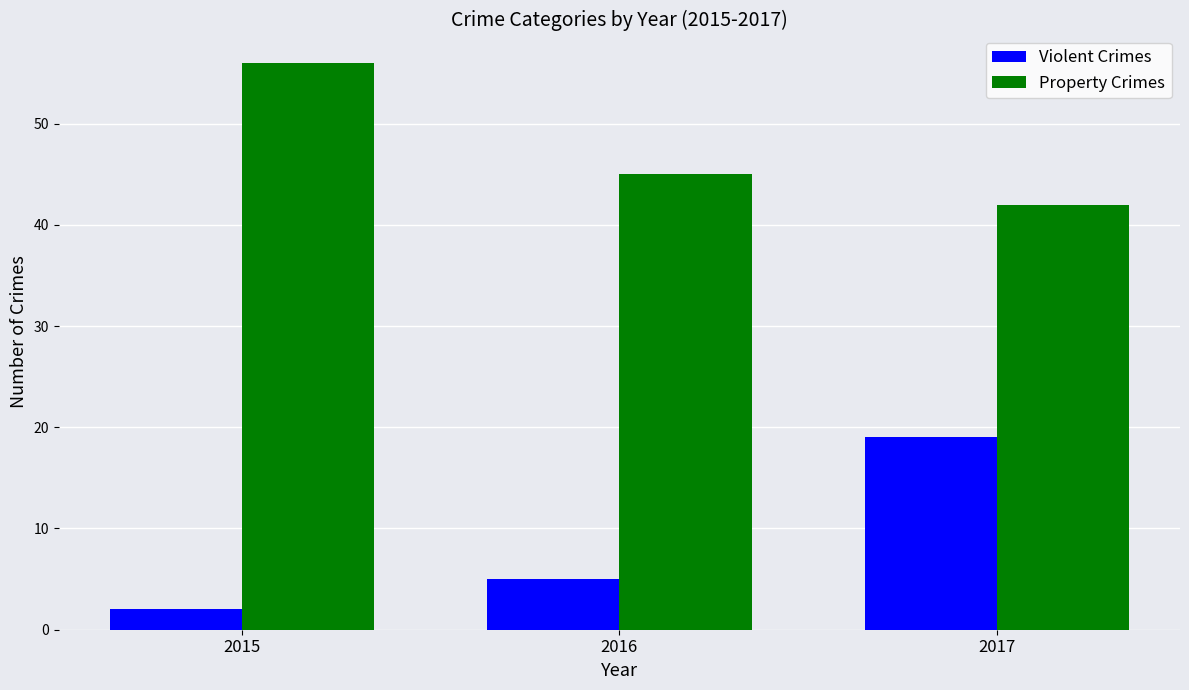

Which series has the largest range (max minus min)?

Violent Crimes